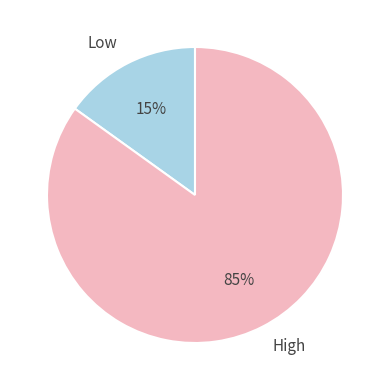

Between Low and High, which is larger?

High